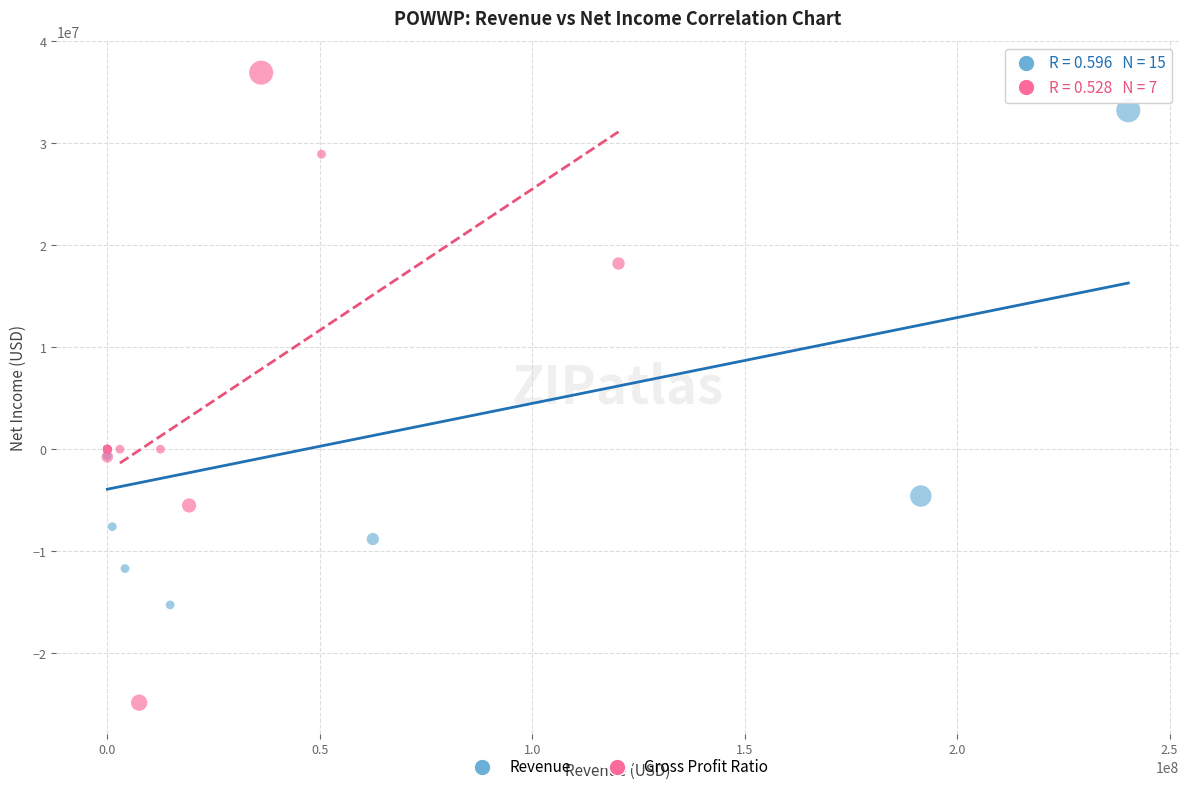

Which series has the widest spread of Y values?

Gross Profit Ratio